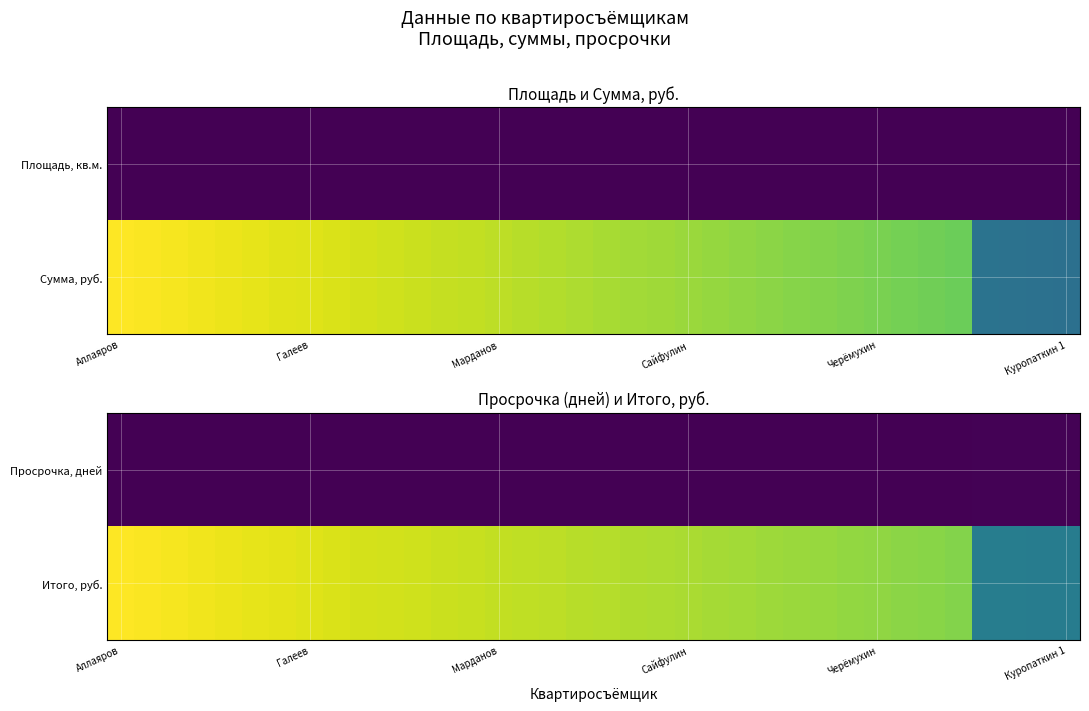

At how many categories does at least one series exceed 4400?

32